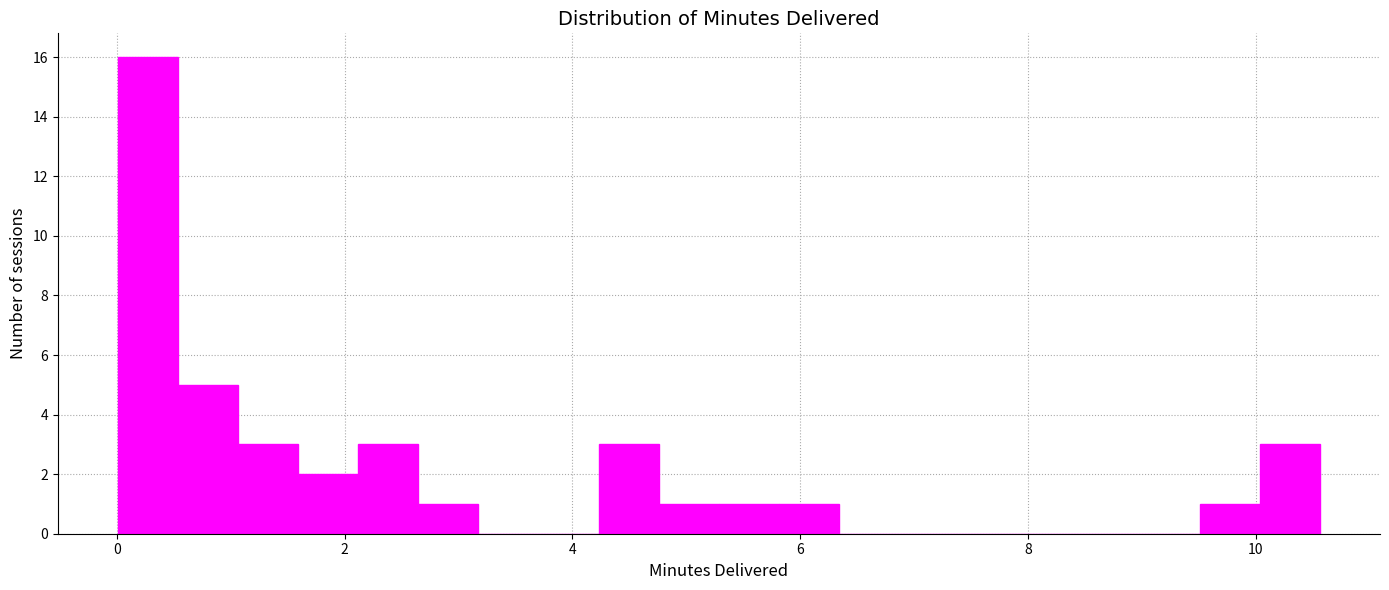

Around what value on the x-axis is the tallest bar? Give the approximate position of its centre, as read against the axis.

0.2